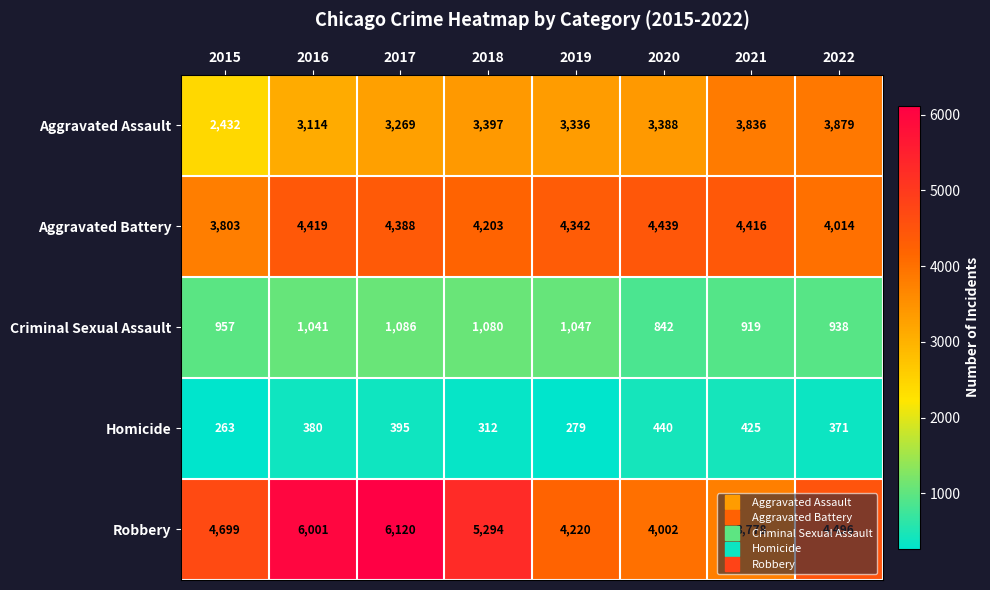

What is the spread (max minus min) of values at 2022?

4125